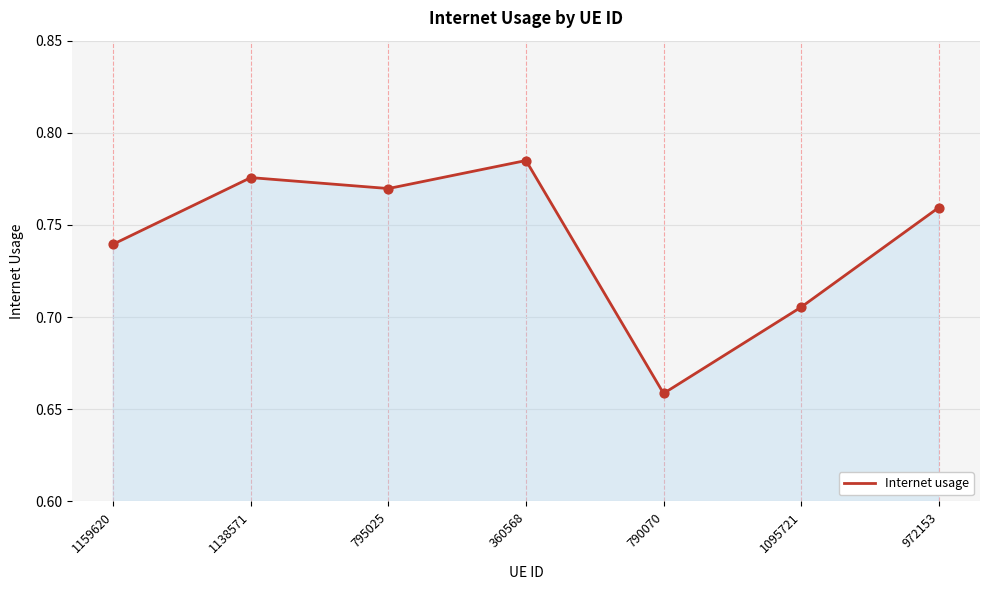

Which has a higher value, 790070 or 360568?

360568